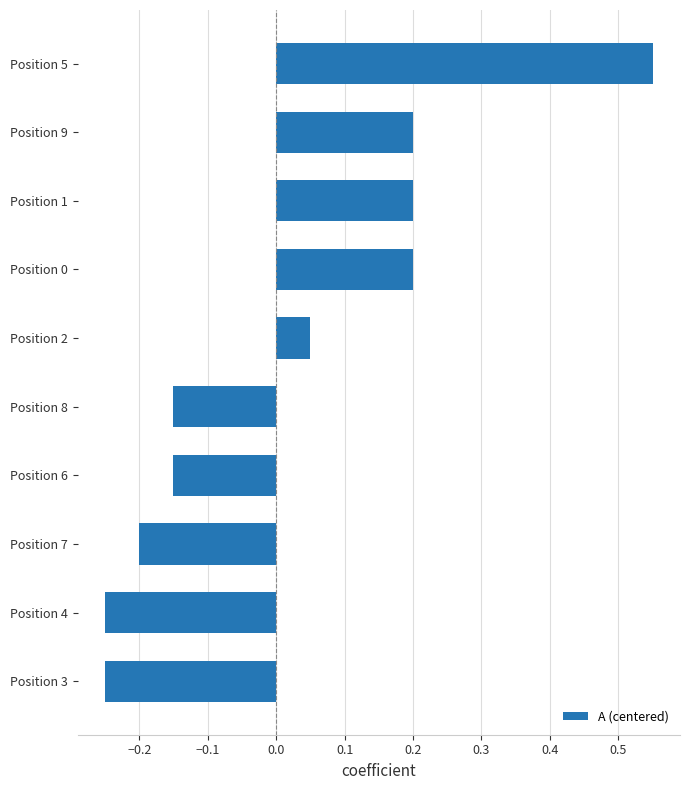

The chart shows a value of 0.1 at Position 9. True or false?

False